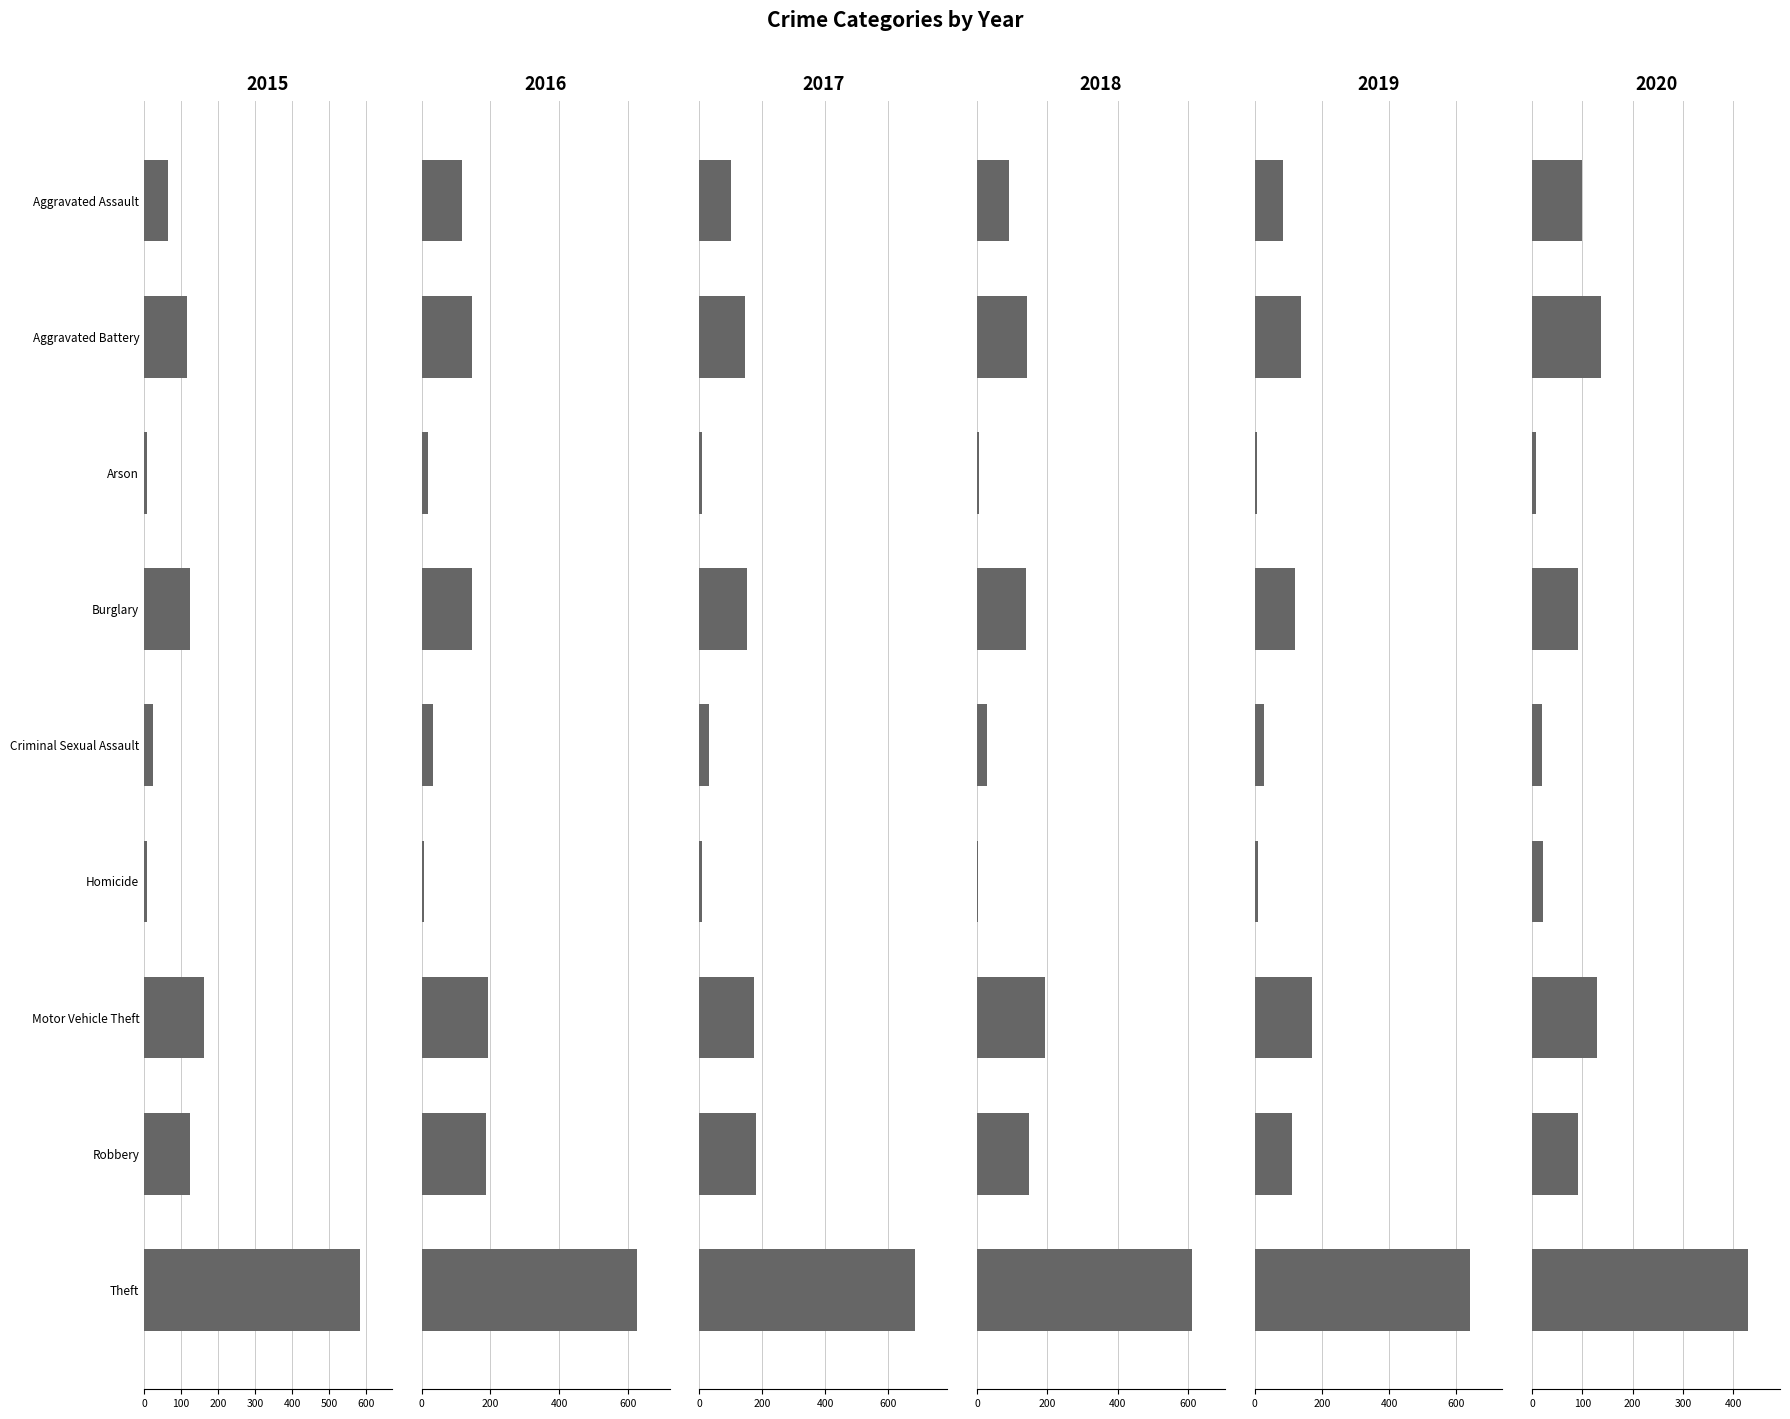

At which category does the chart reach its minimum across all series?

Homicide